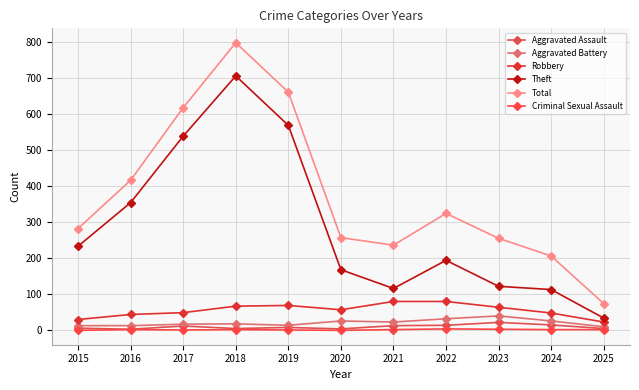

At how many categories does at least one series exceed 108?

10